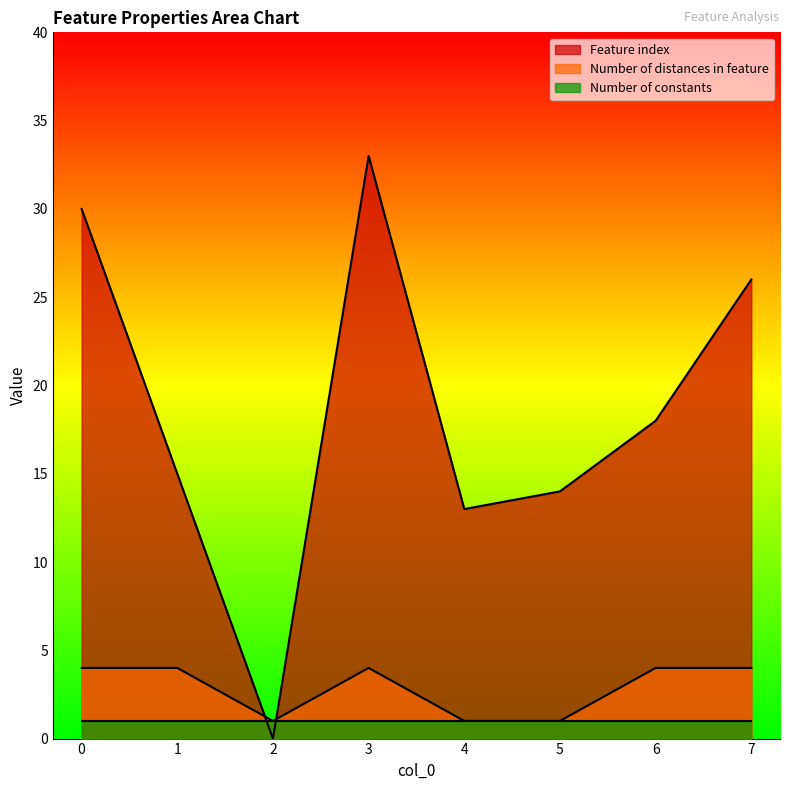

What is the sum of all Feature index values?

149